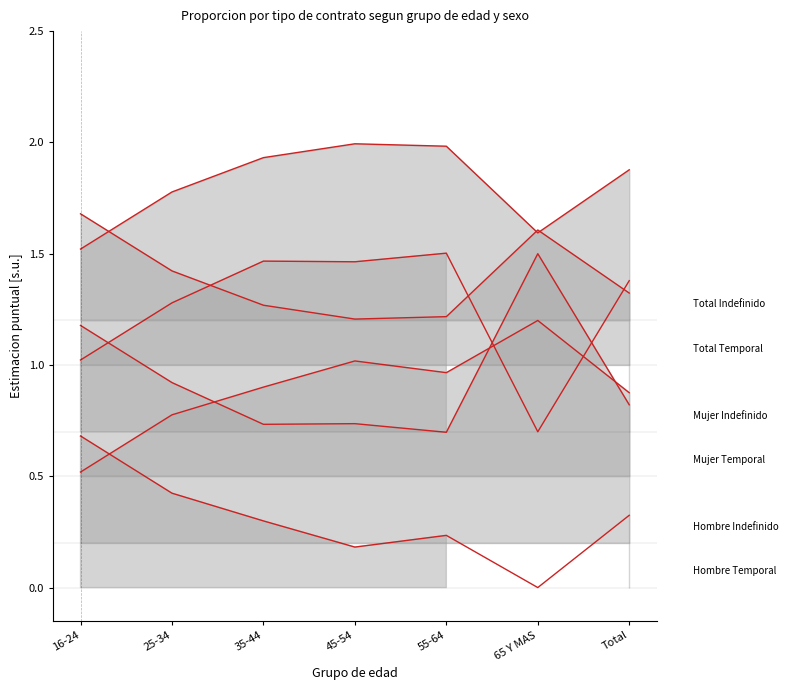

At which category does Mujer Temporal reach its first local peak?

45-54